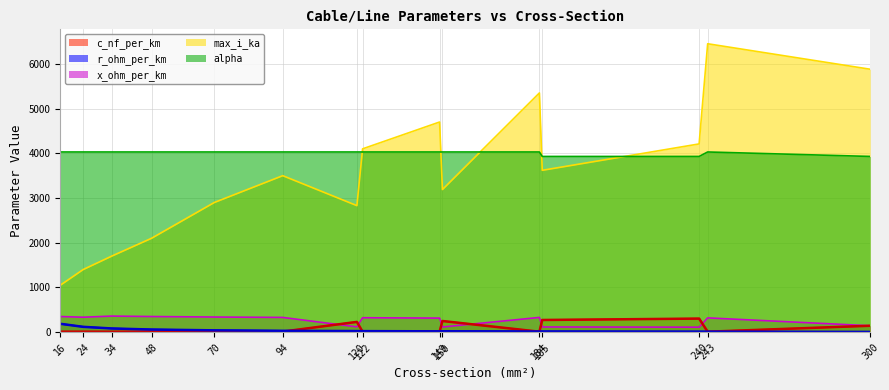

How many values in the alpha series exceed 4029?

12